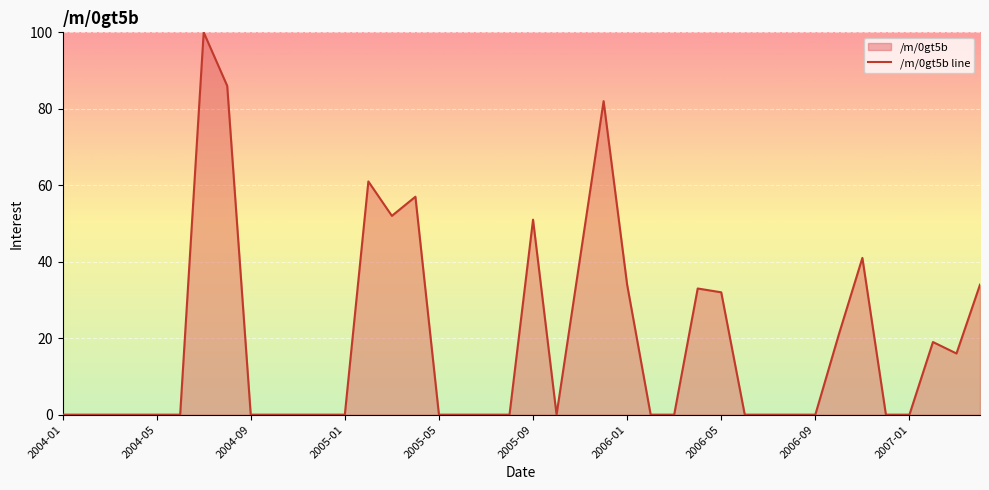

What position from the left is 30?

31